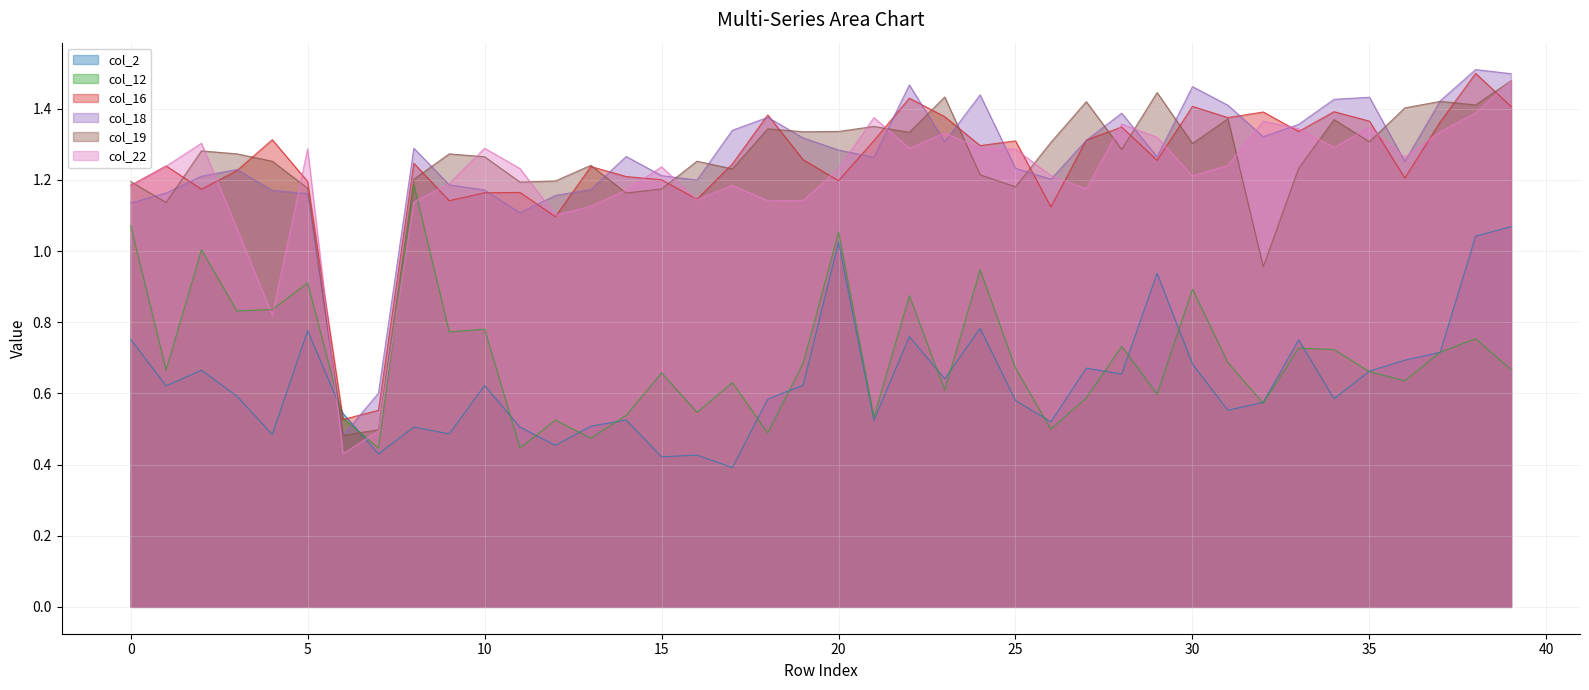

At how many categories does at least one series exceed 0?

40